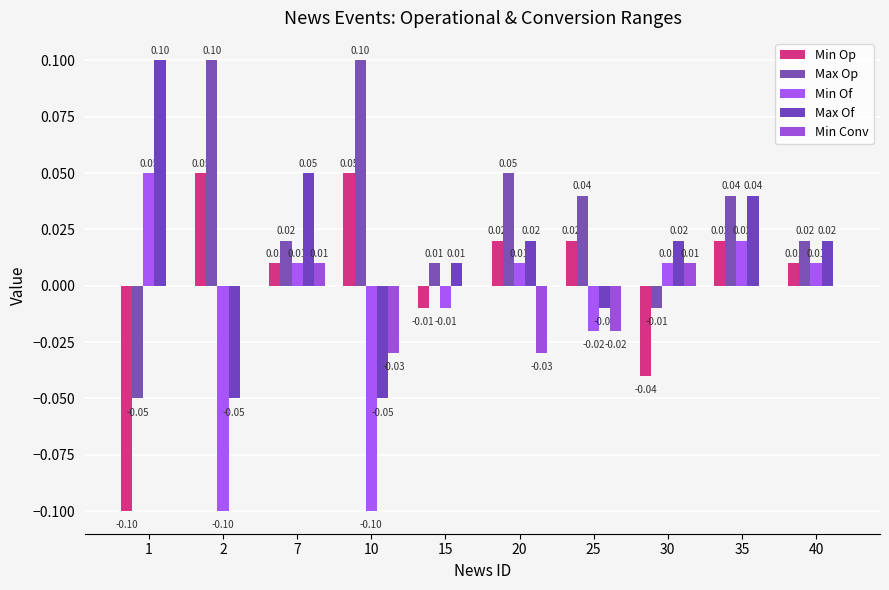

Does the chart contain stacked bars?

No